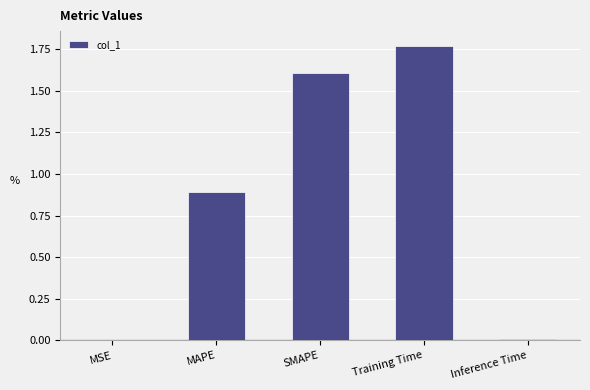

Read the value at MAPE.

0.9